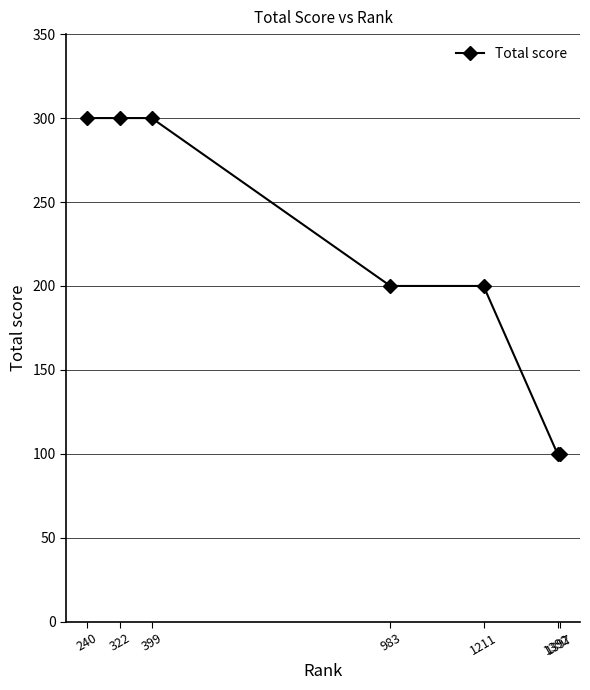

Which has a higher value, 1211 or 399?

399